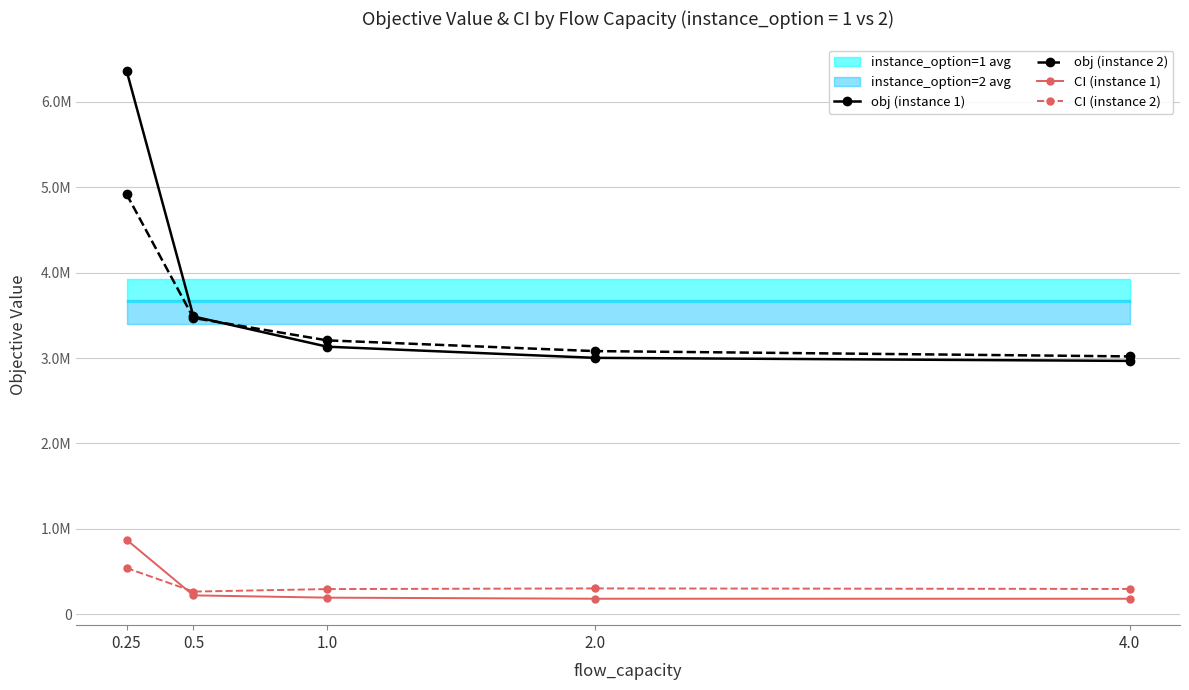

How many data points does each series have?

5